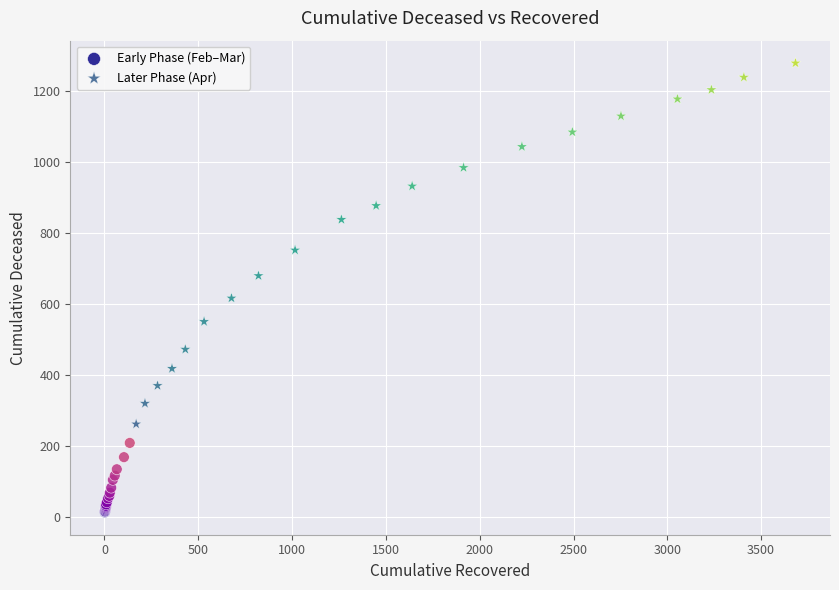

Which series reaches the minimum Y coordinate?

Early Phase (Feb–Mar)